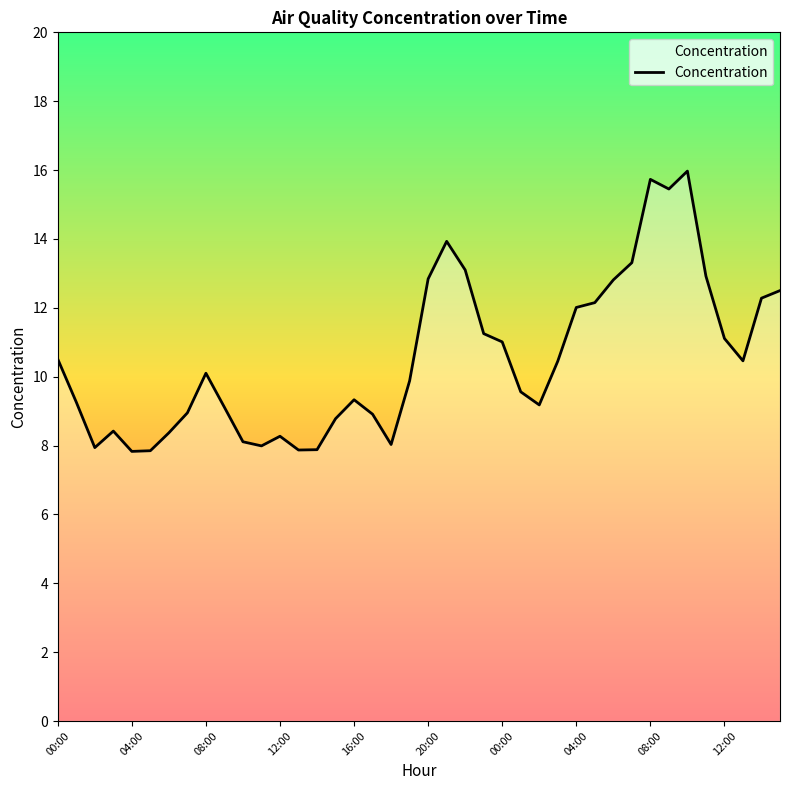

What is the difference between the maximum and minimum values?

8.1